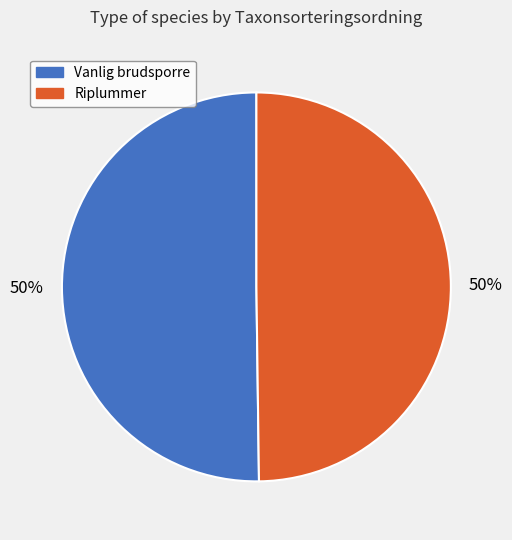

True or false: Vanlig brudsporre accounts for 50% of the total.

True